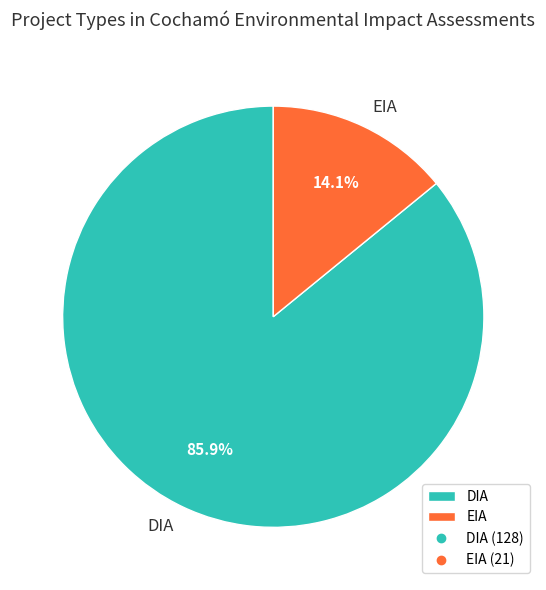

True or false: EIA accounts for 25% of the total.

False